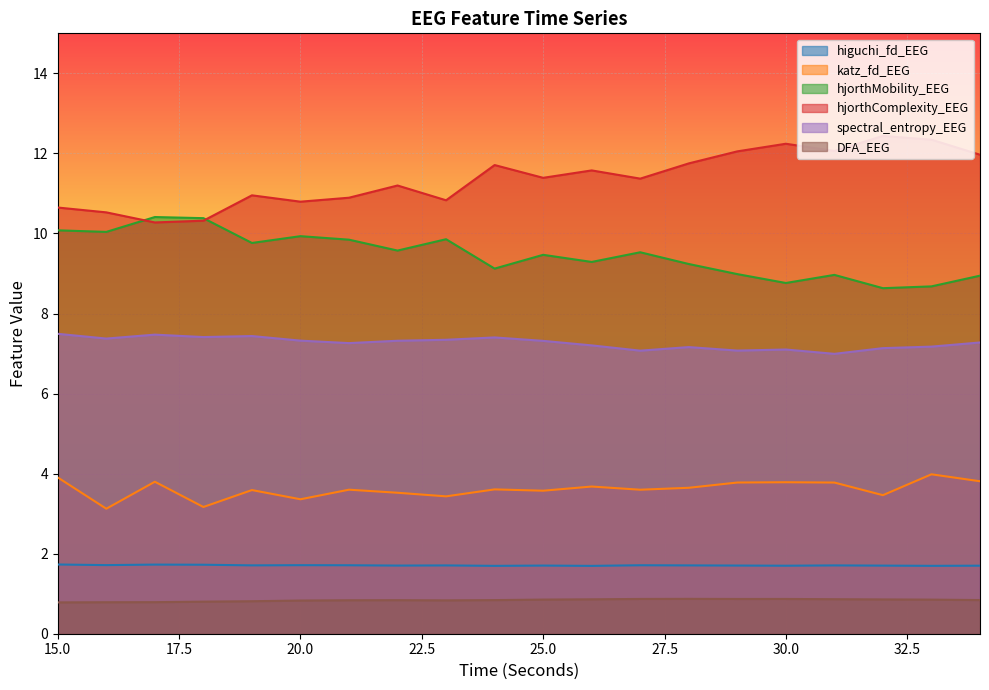

Which series has the largest total across all categories?

hjorthComplexity_EEG